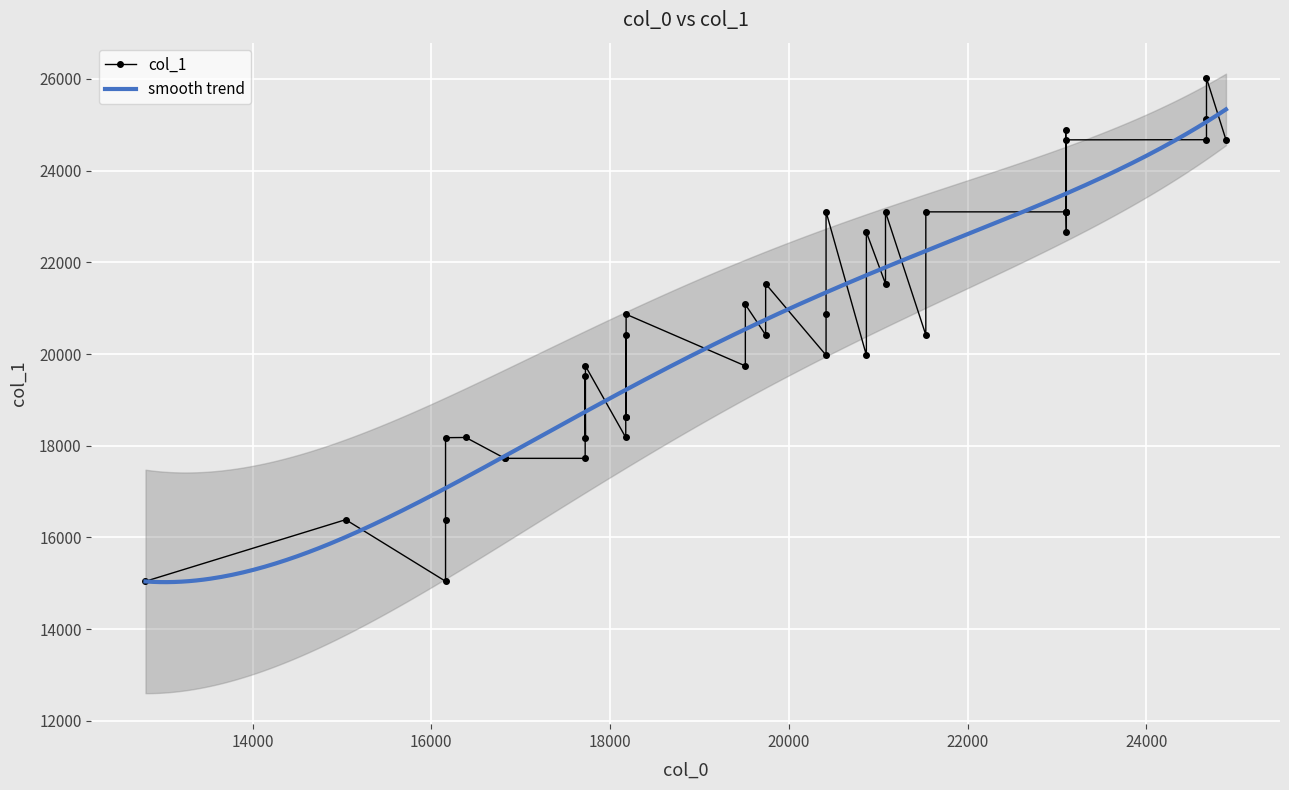

In col_1, how many points are higher than both neighbors (excluding endpoints)?

14